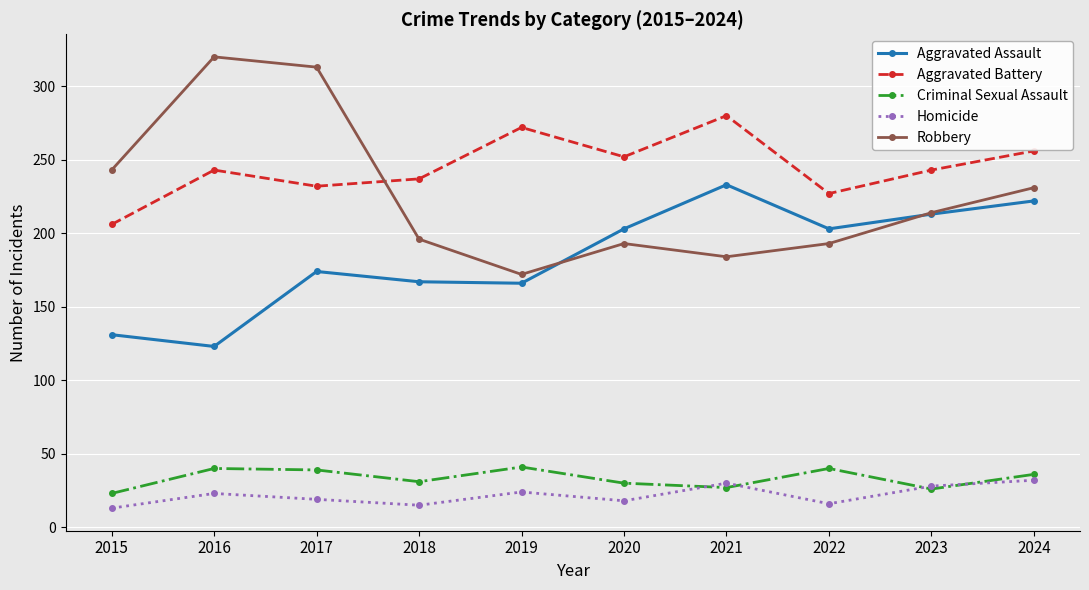

After their last crossing, which series has the higher values: Criminal Sexual Assault or Homicide?

Criminal Sexual Assault